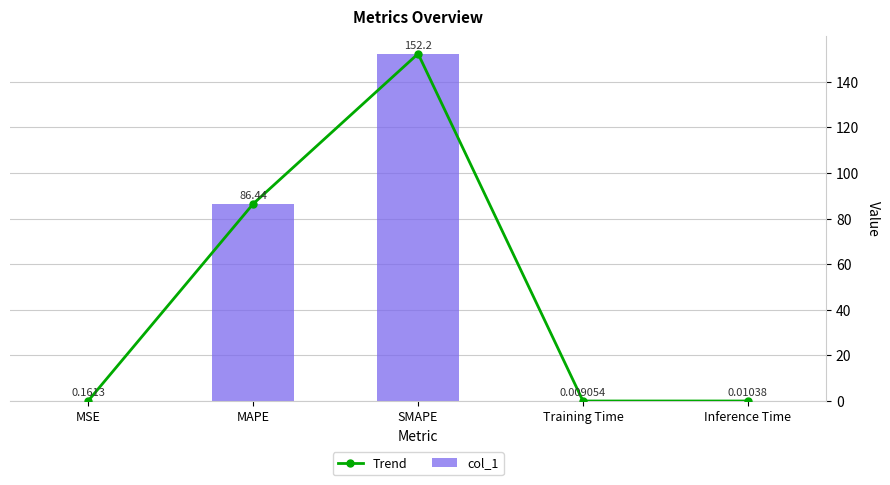

Is it true that Trend equals 75.9 at SMAPE?

False